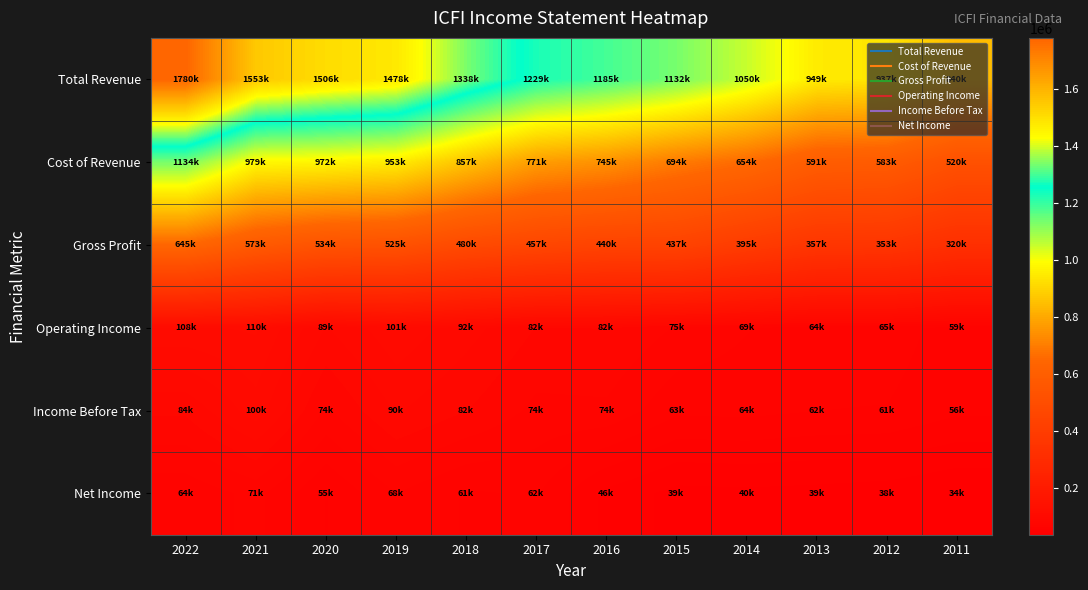

Between 2021 and 2015, which series saw the biggest shift?

Total Revenue